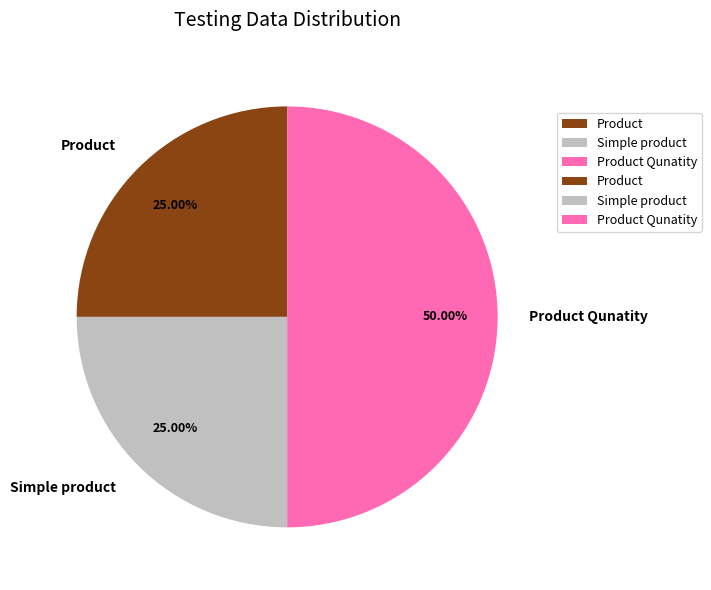

Combined, do Product Qunatity and Product account for over 50%?

Yes